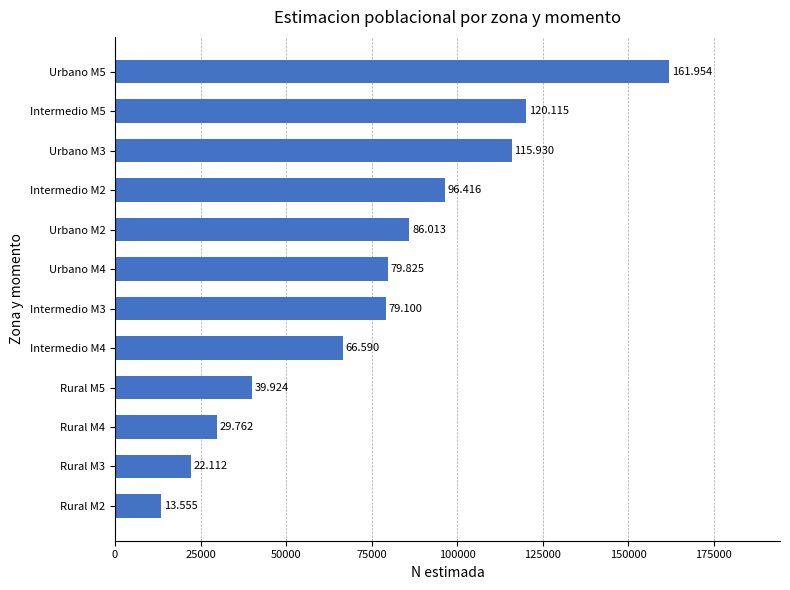

What is the minimum value shown in the chart?

13555